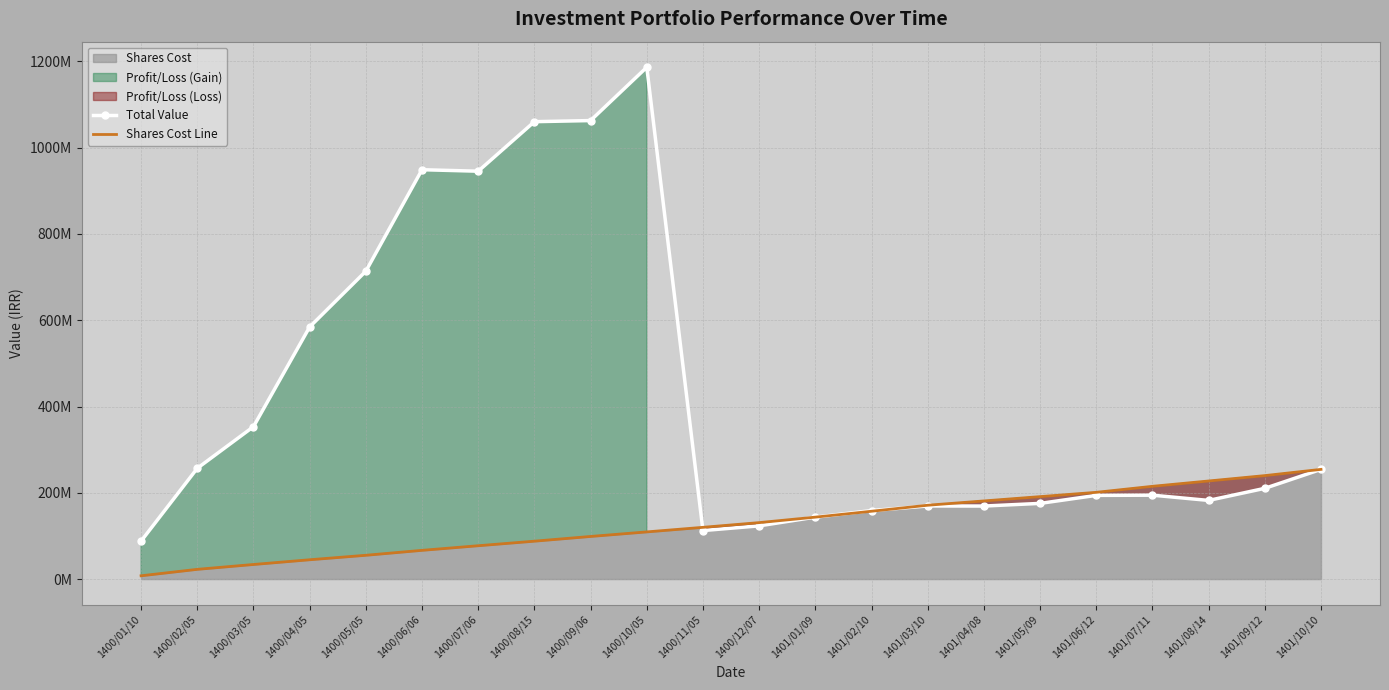

Rank the series by their average value, from highest to lowest.

Total Value, Shares Cost Line